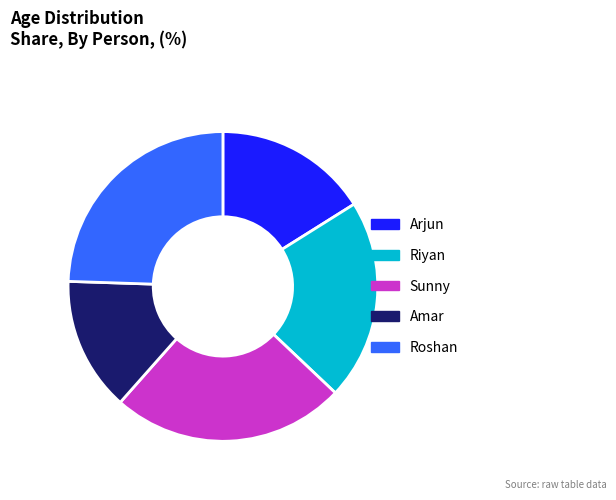

Which has a higher value, Amar or Riyan?

Riyan